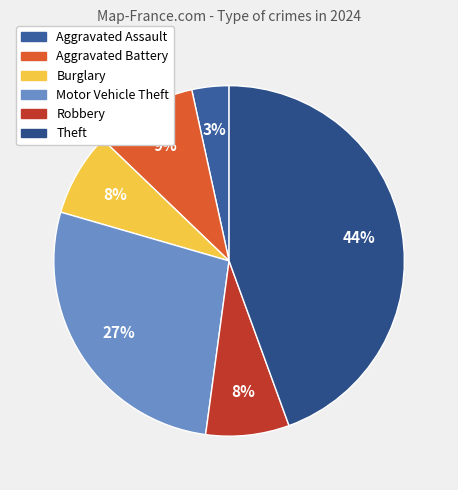

What is the largest slice in the pie chart?

Theft